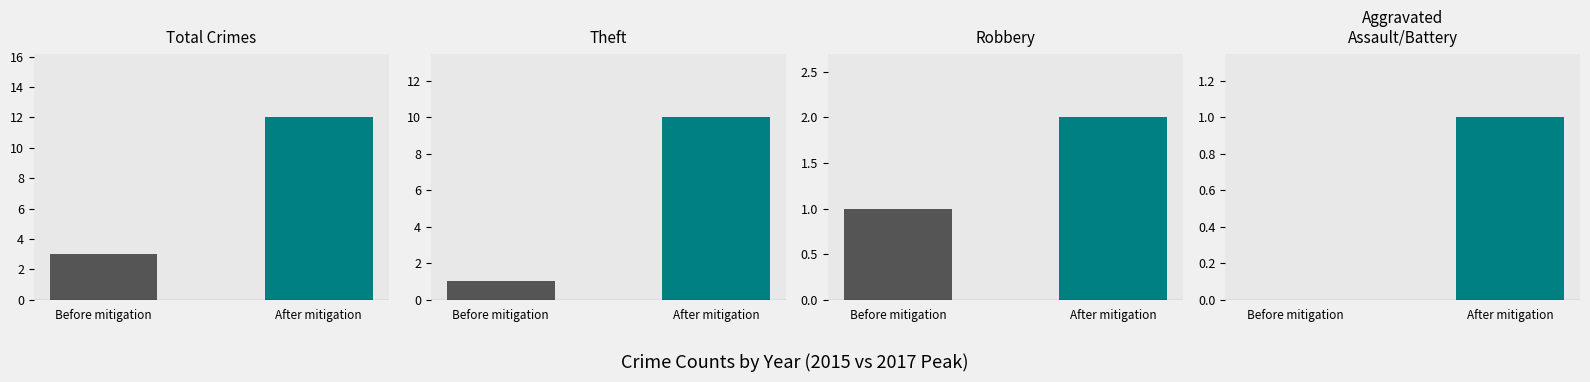

Are the bars grouped side by side (vs. stacked)?

Yes